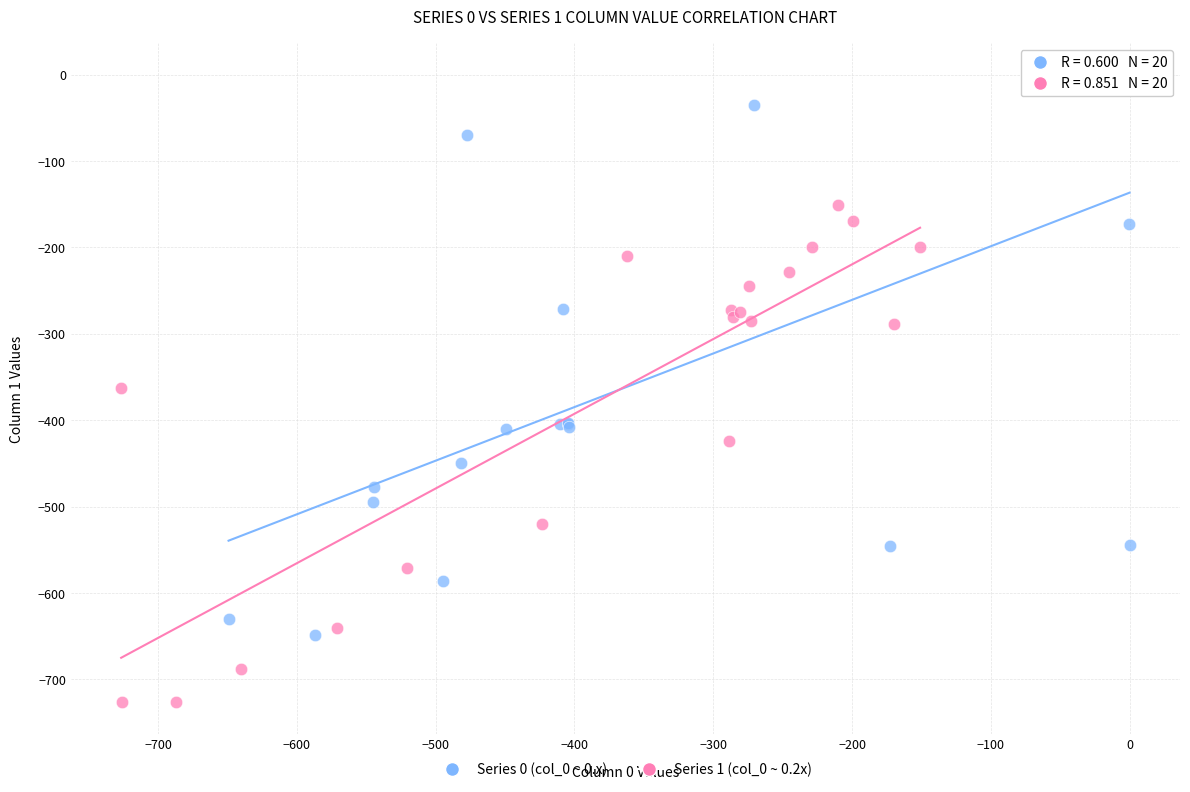

Which series has the widest spread of Y values?

Series 0 (col_0 ~ 0.x)